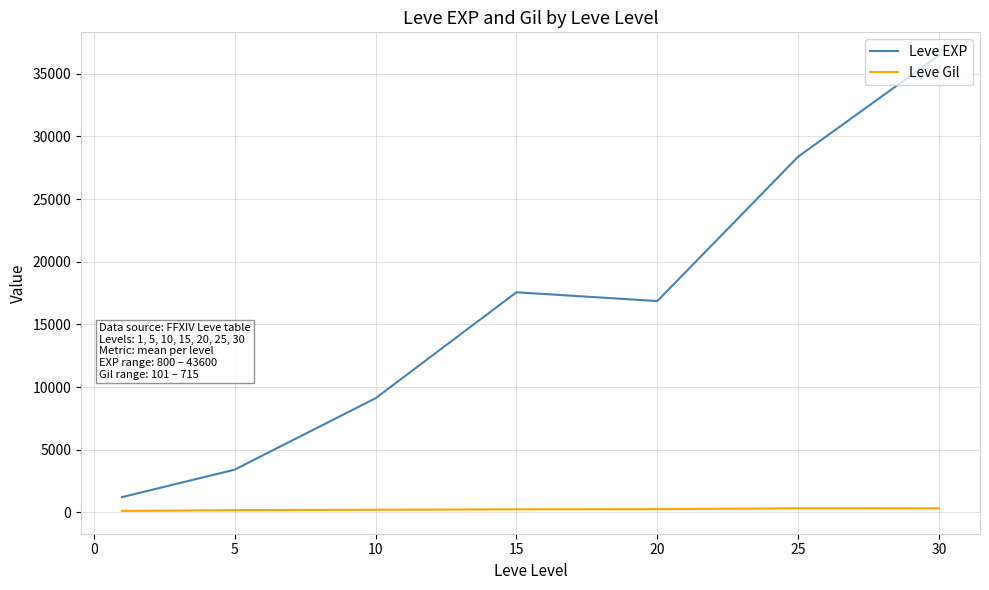

True or false: Leve EXP and Leve Gil intersect in this chart.

False